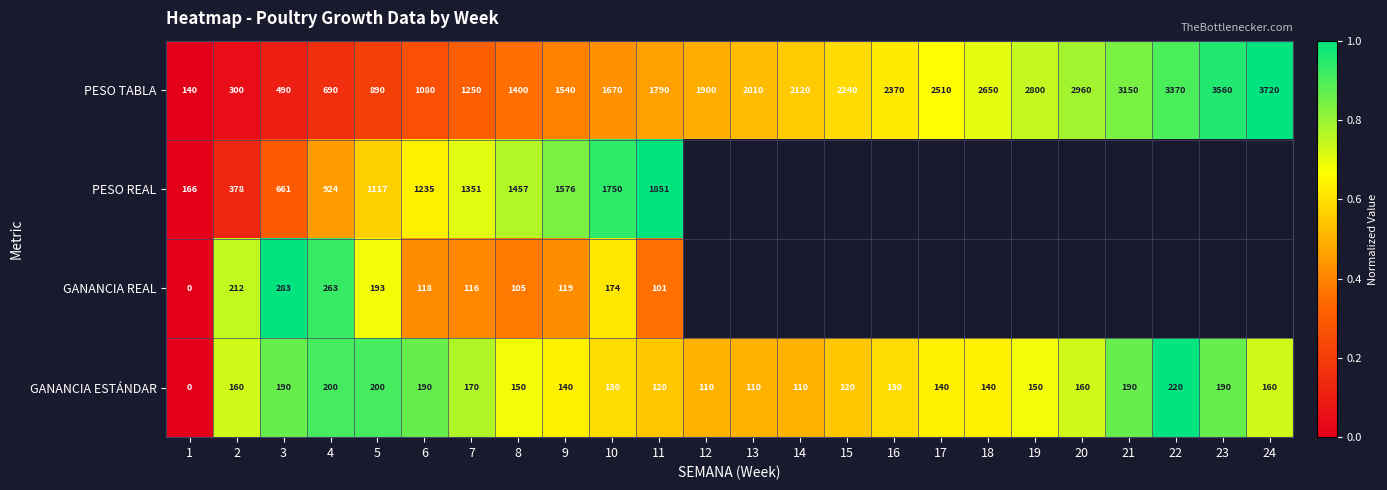

What is the spread (max minus min) of values at 10?

1620